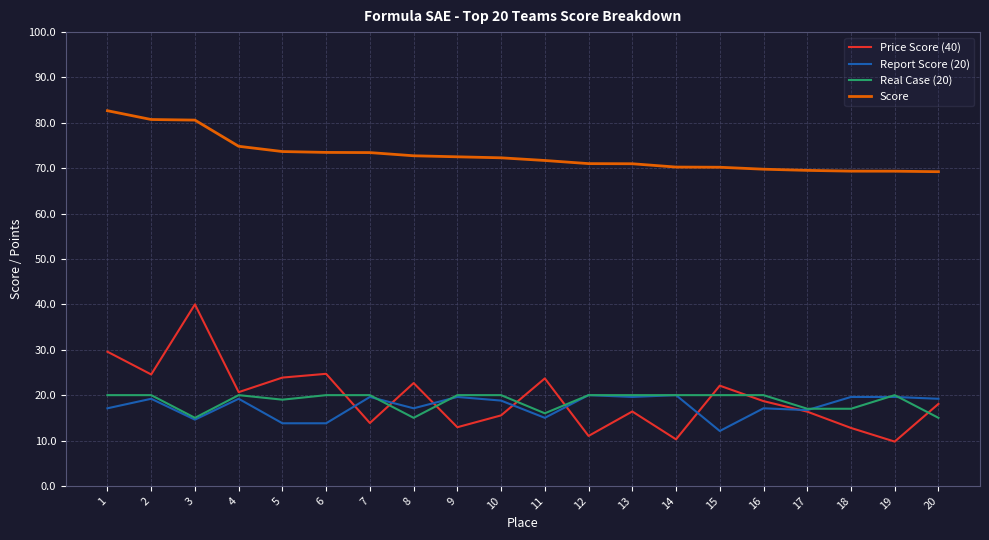

Is it true that Price Score (40) equals 23.3 at 7?

False